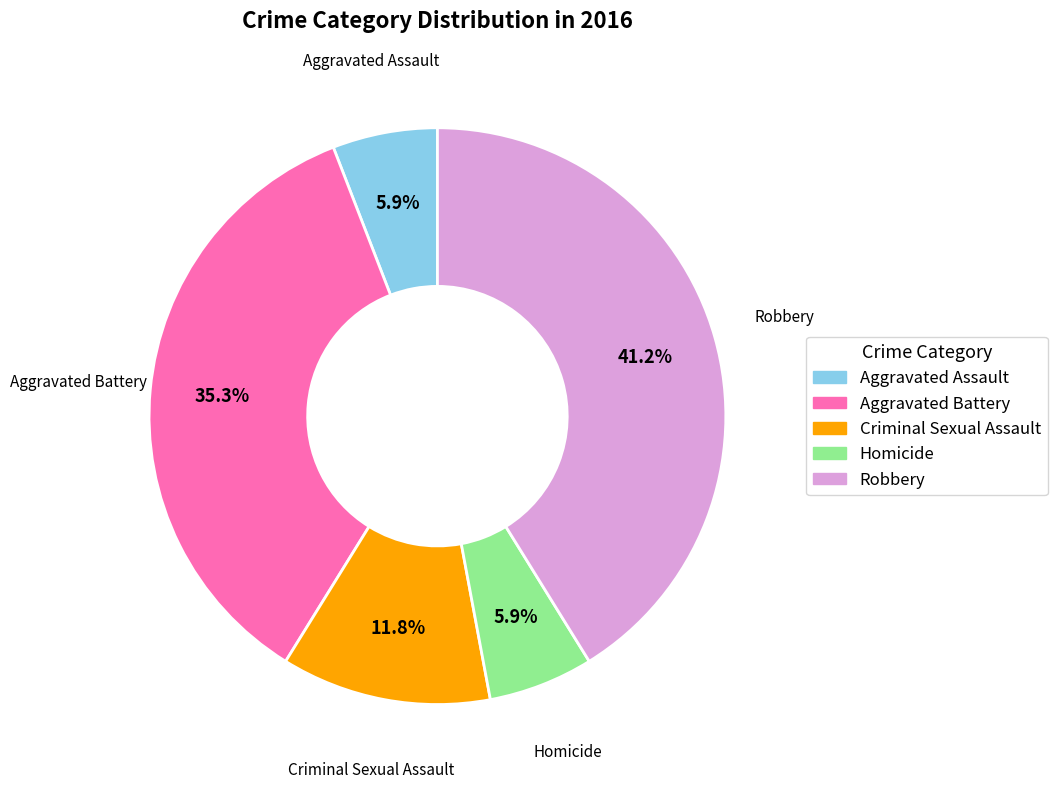

What is the ratio of the value at Aggravated Assault to the value at Homicide?

1.0